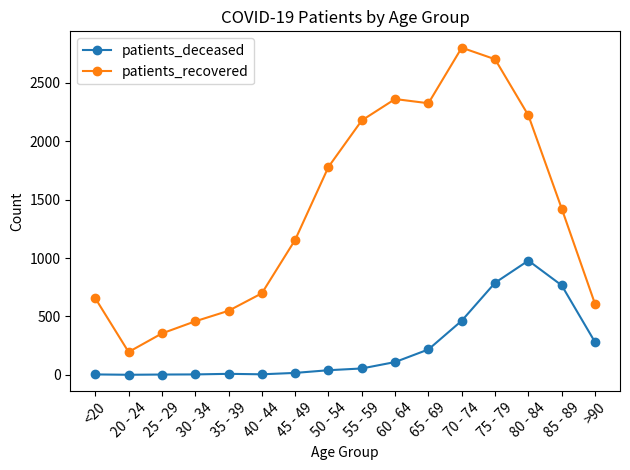

What is the value of the patients_recovered point at the 14th from the left?

2222